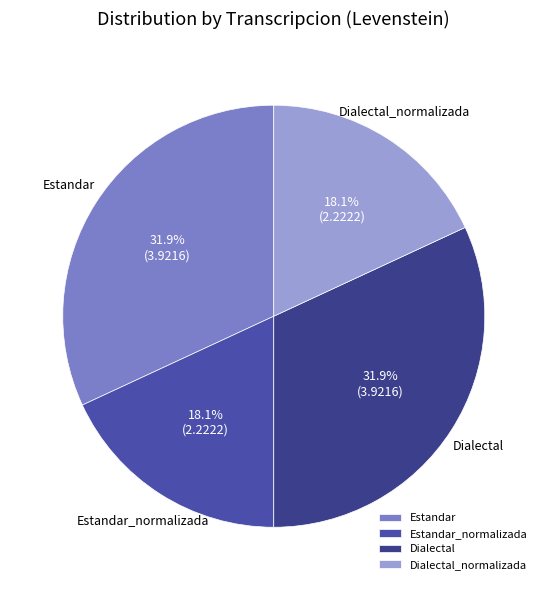

To the nearest percent, what portion does Dialectal represent?

32%